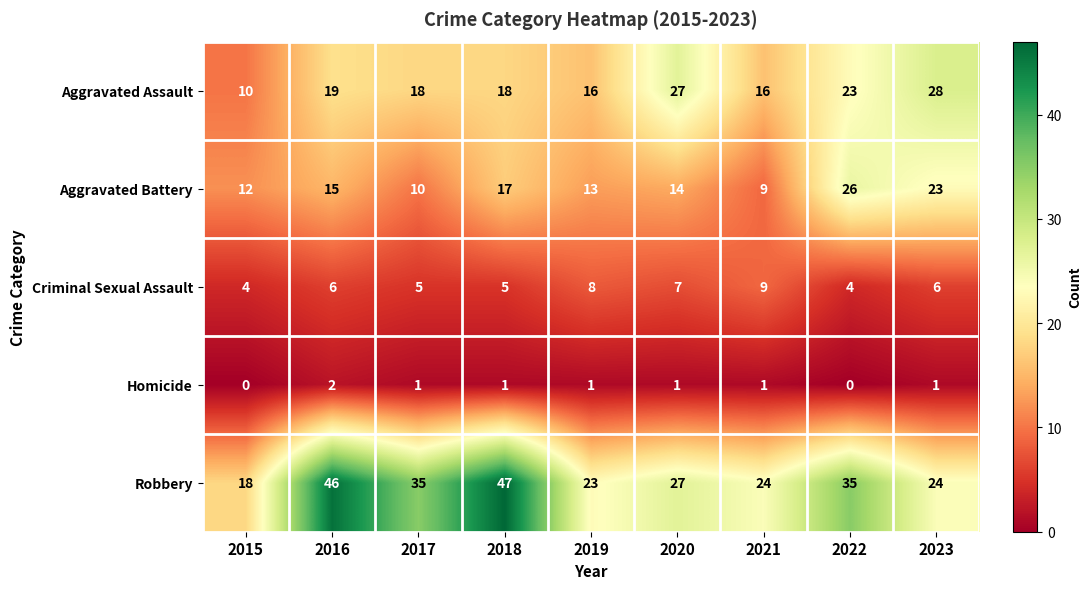

What is the greatest value displayed?

47